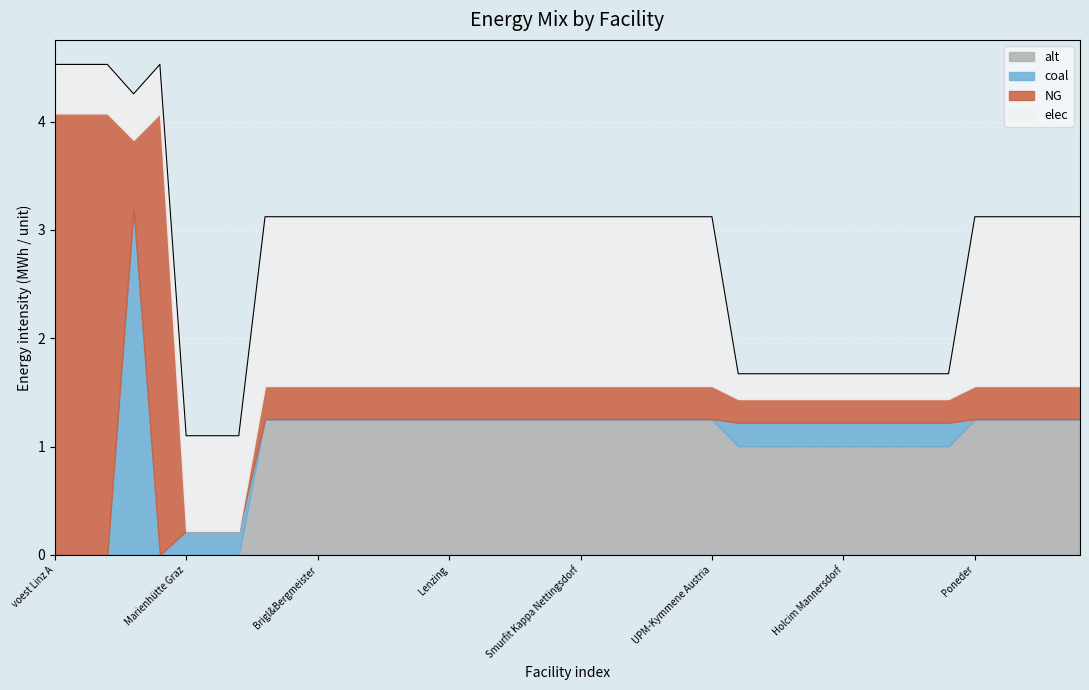

What is the sum of the alt values at voest Donawitz B and Sappi Gratkorn?

1.2